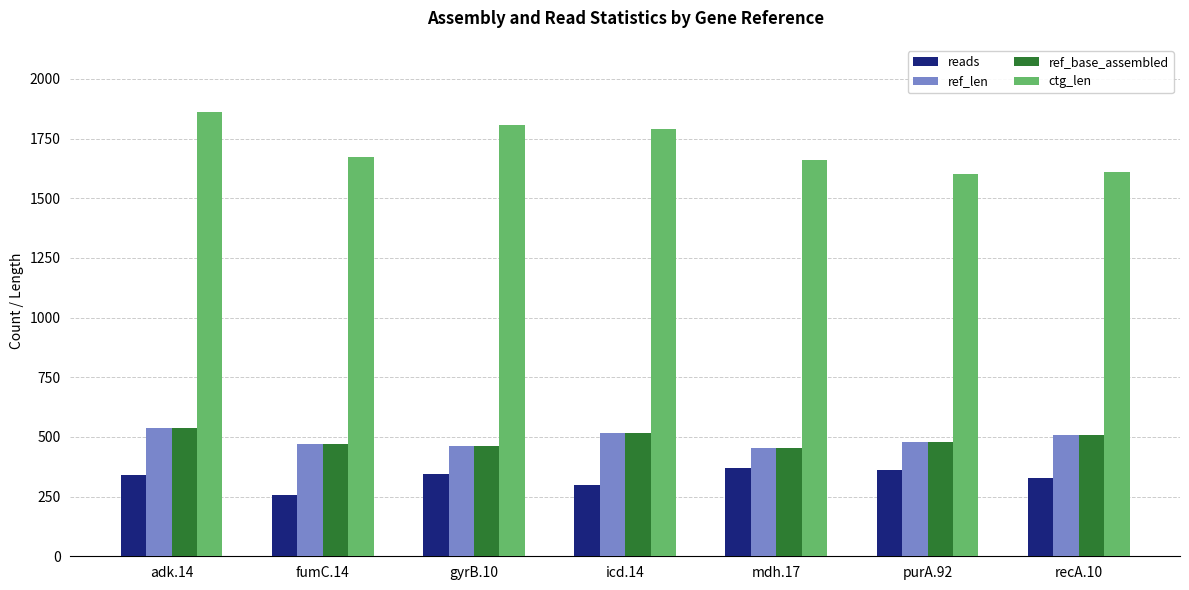

The ctg_len series shows 1600 at purA.92. True or false?

True